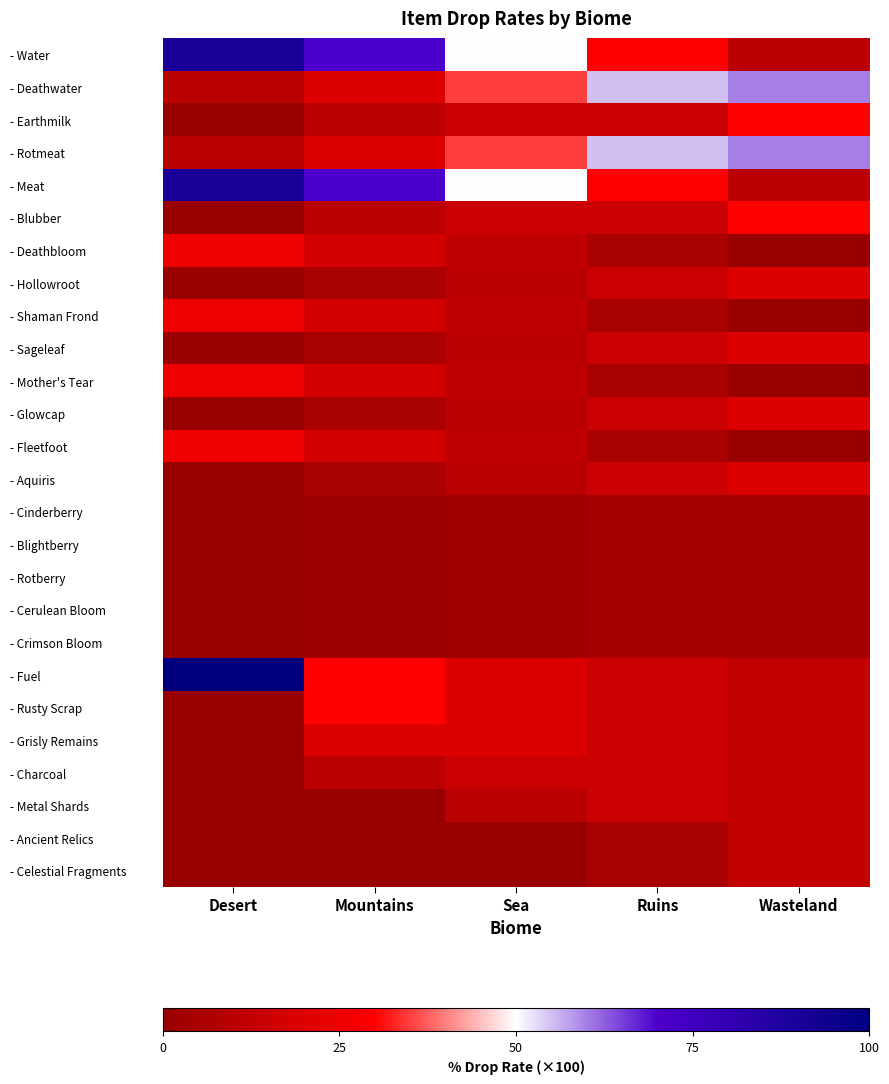

Which has a higher value, Ruins or Mountains?

Mountains